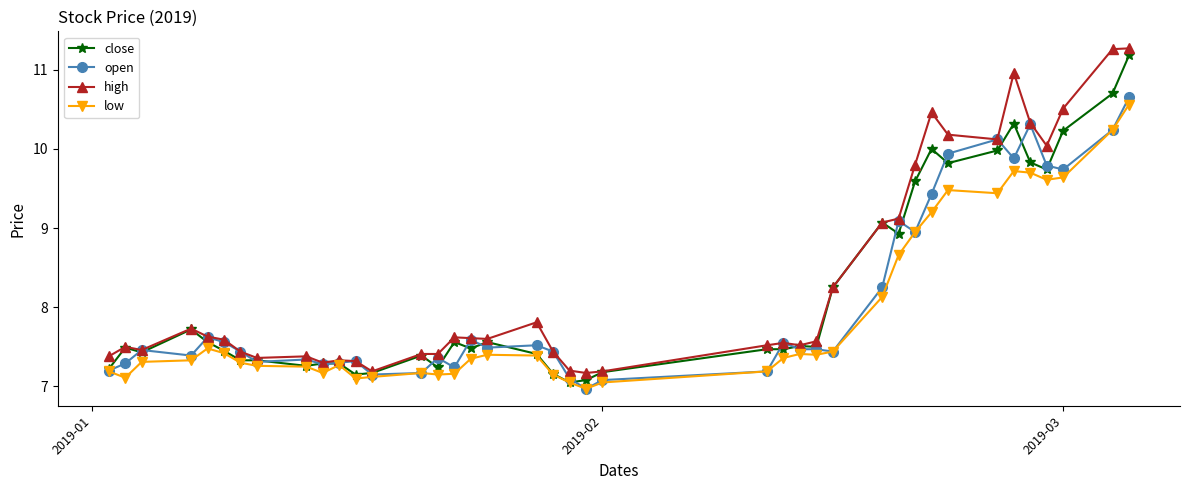

At how many categories does at least one series exceed 9?

12